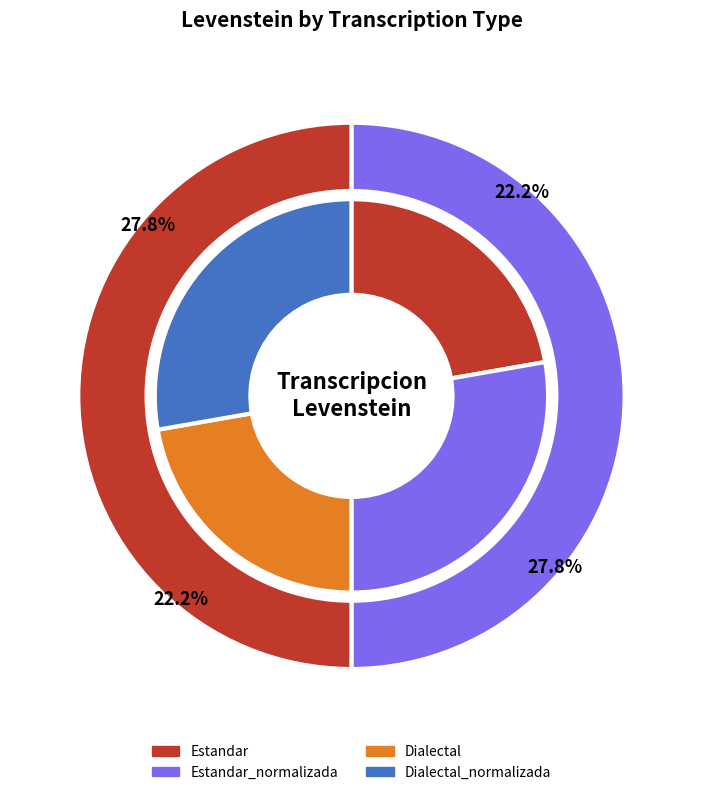

How many segments does this pie chart have?

4